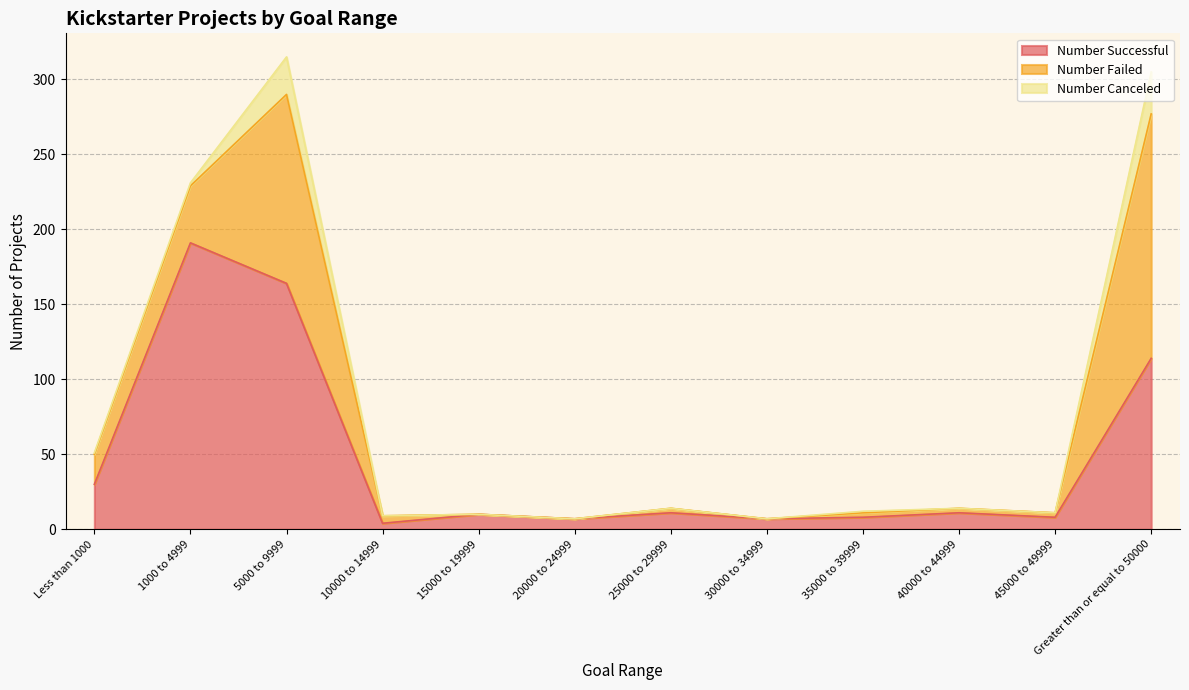

Which series has the largest total across all categories?

Number Successful